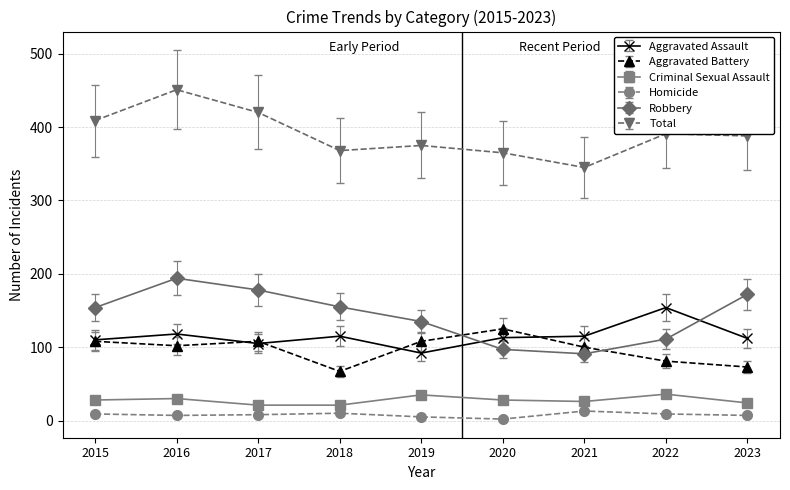

Which series has the largest total across all categories?

Total